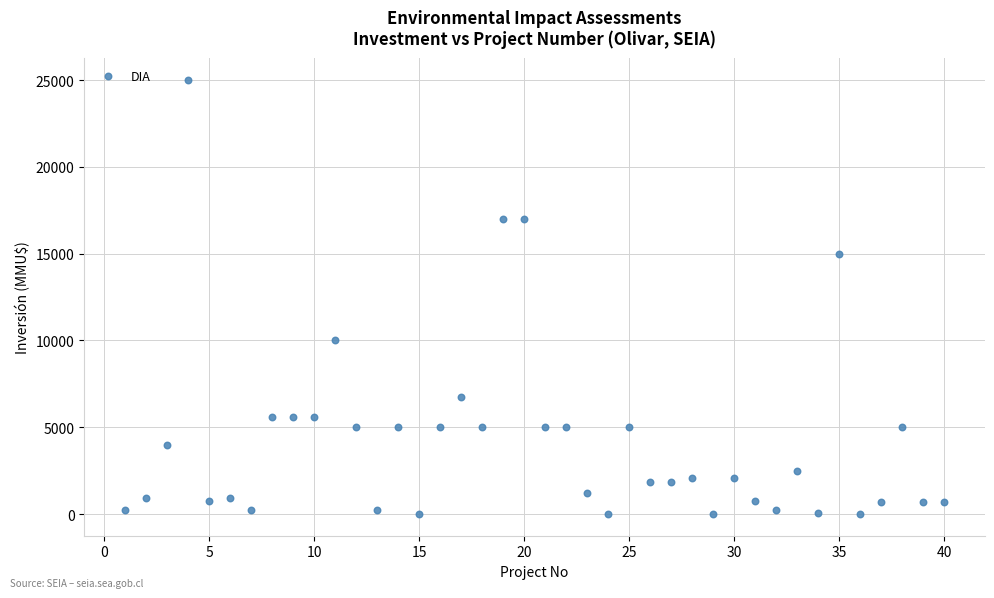

What is the range of X values (max minus min)?

39